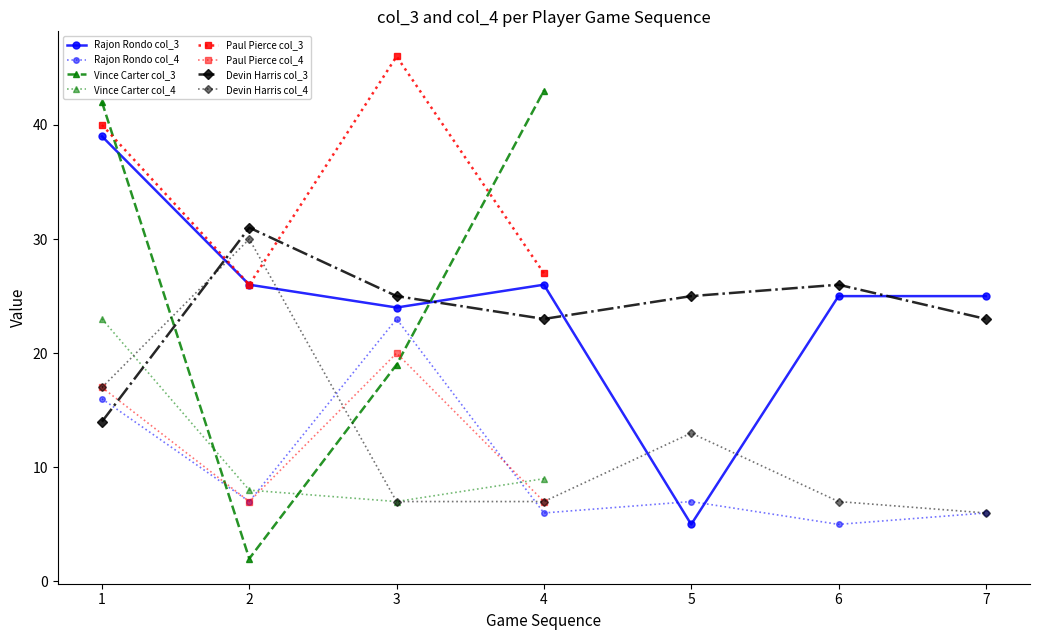

In Devin Harris col_4, how many points are higher than both neighbors (excluding endpoints)?

2